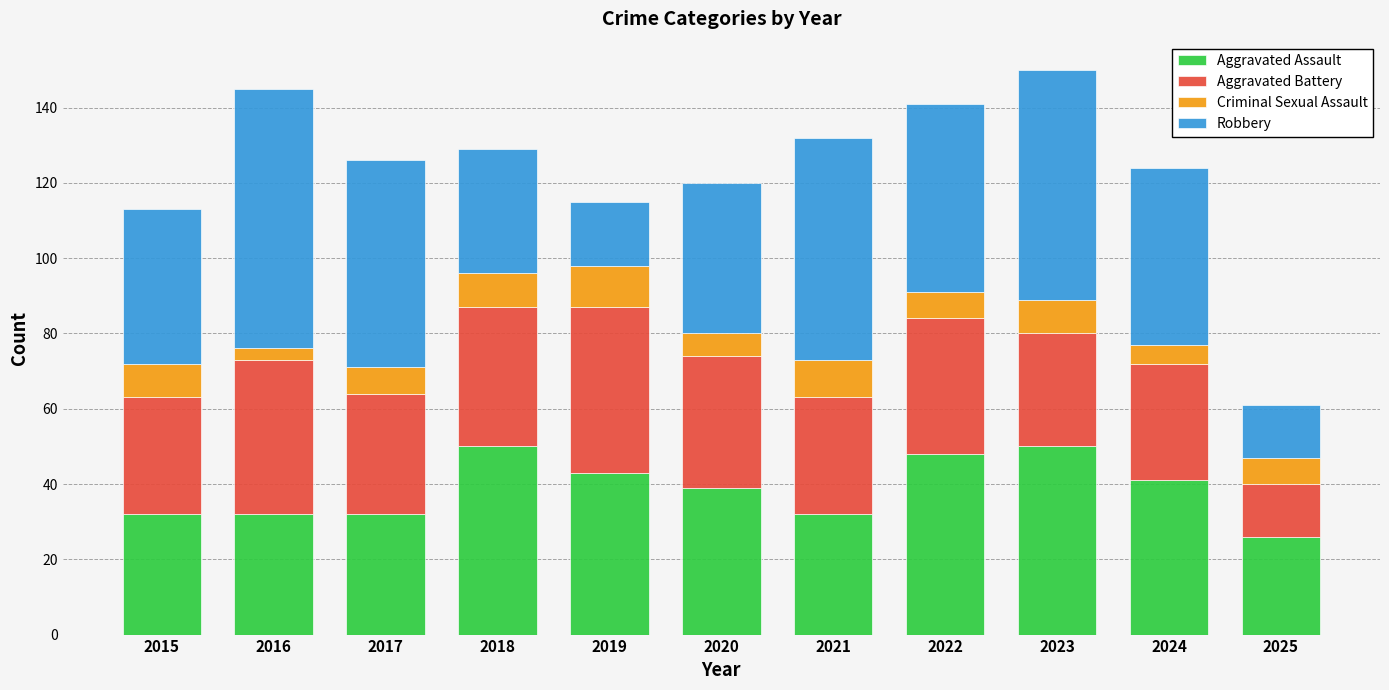

What is the total value across all series at 2017?

126